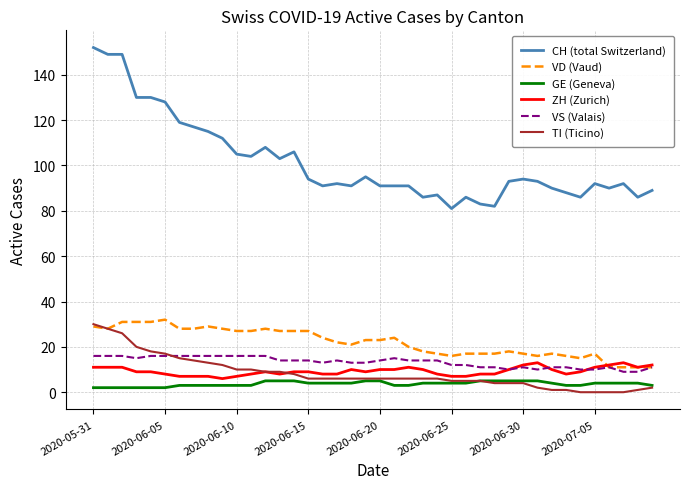

Which series has the largest range (max minus min)?

CH (total Switzerland)